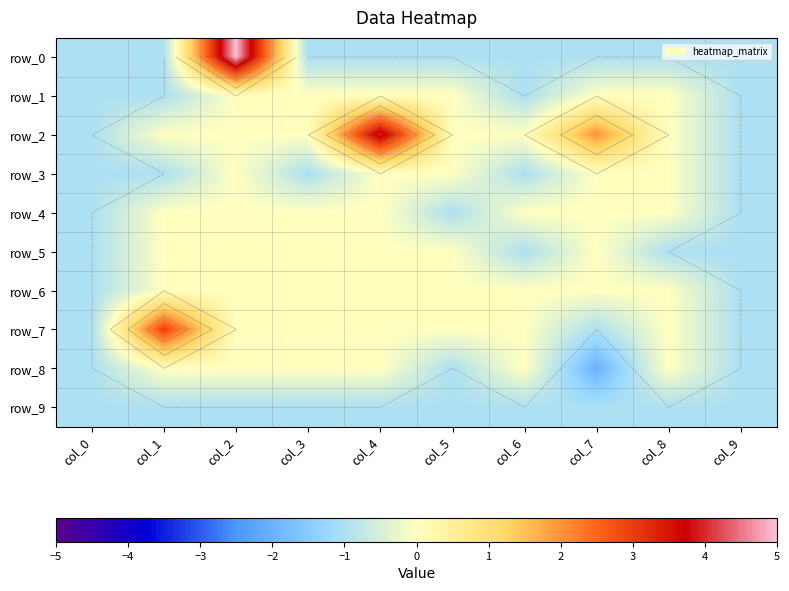

Which series has the largest range (max minus min)?

row_0